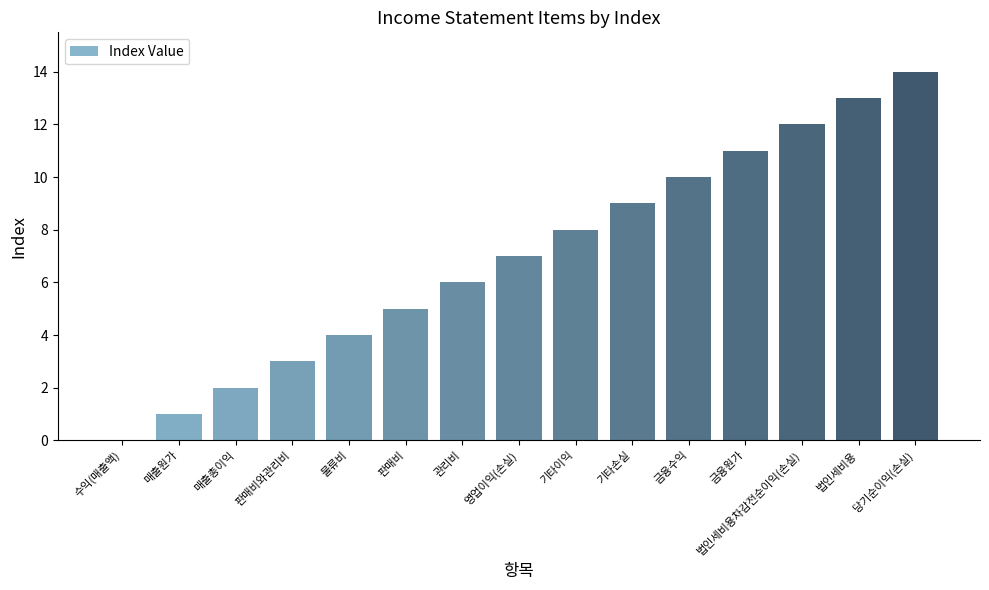

At which category does the chart reach its peak across all series?

당기순이익(손실)